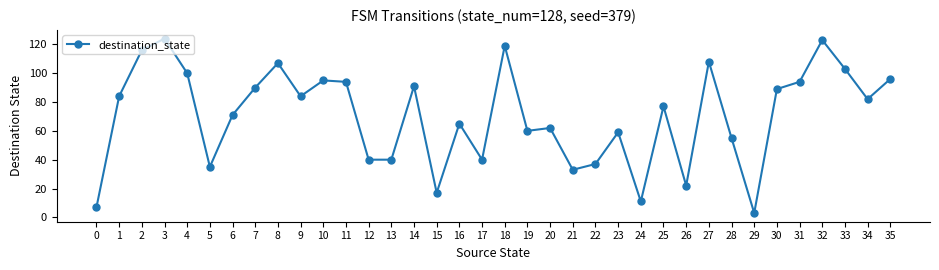

How many distinct data groups are displayed?

1